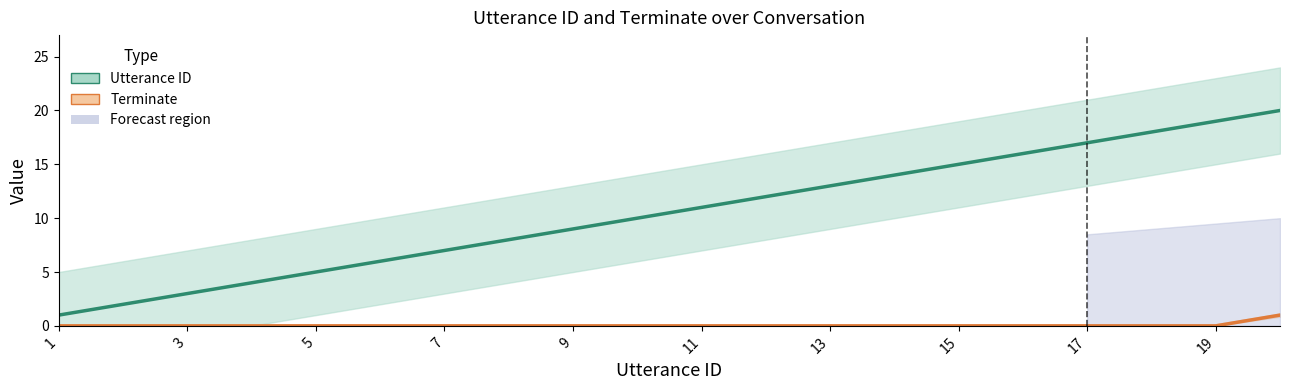

What is the greatest value displayed?

20